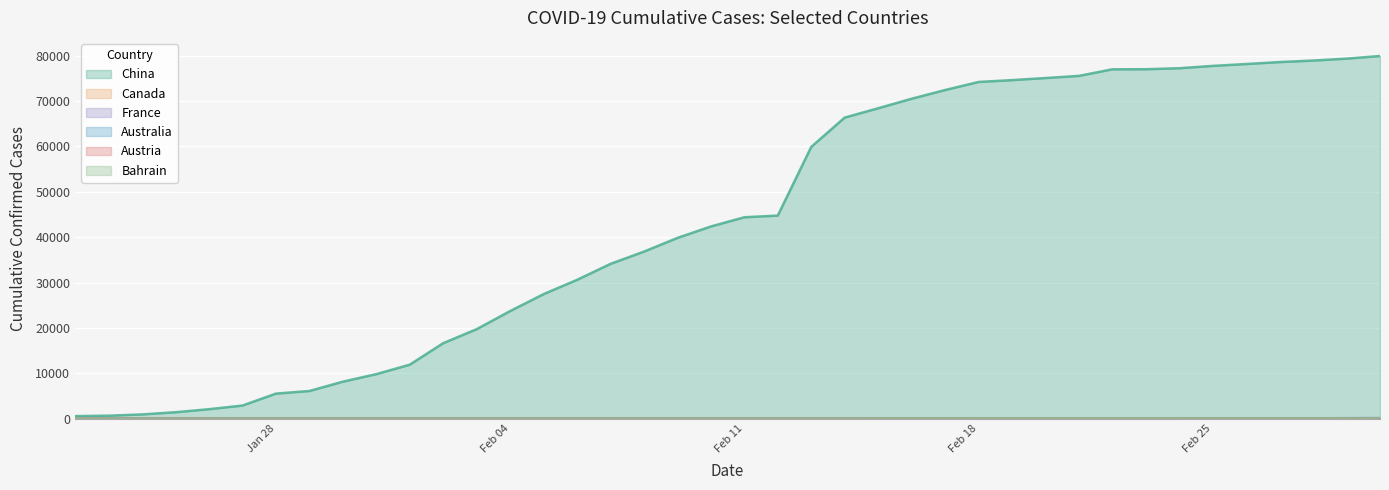

Between which two adjacent categories do Bahrain and Canada first intersect?

2020-02-14 and 2020-02-15